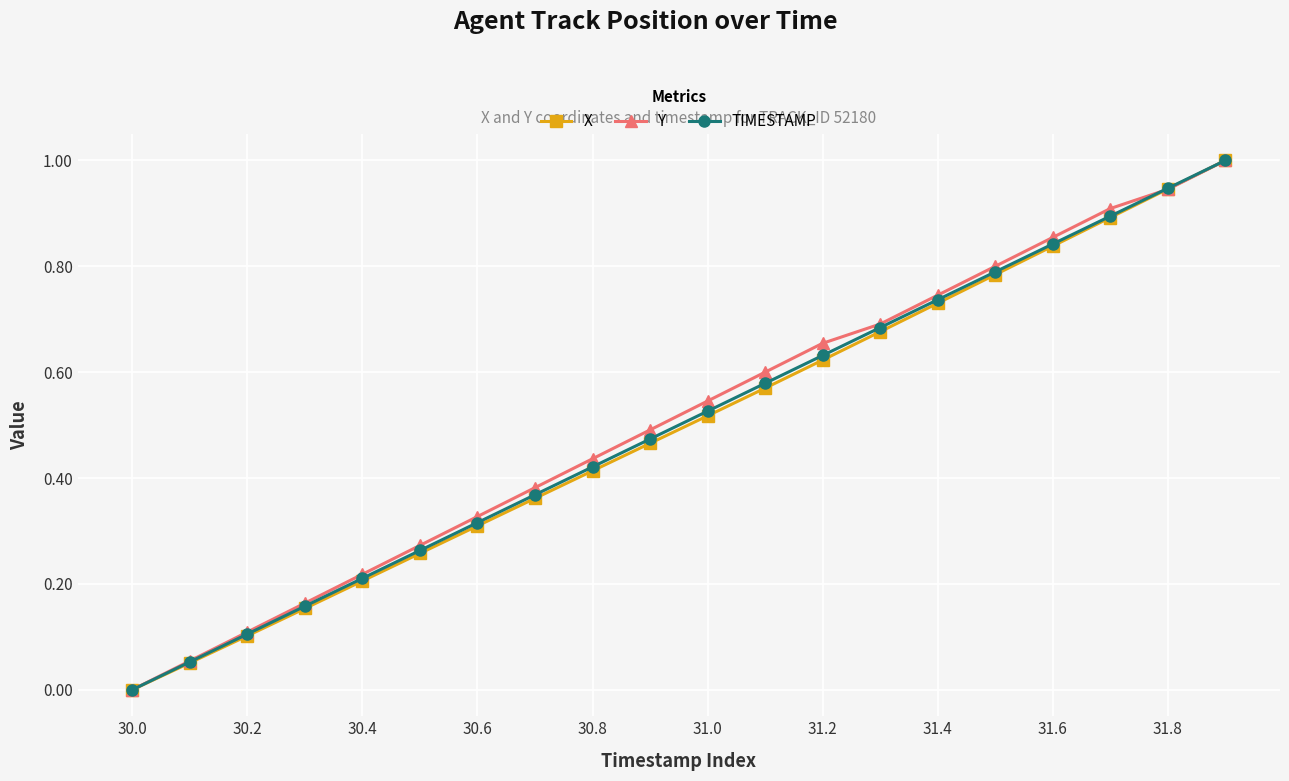

Rank the series by their average value, from lowest to highest.

X, TIMESTAMP, Y